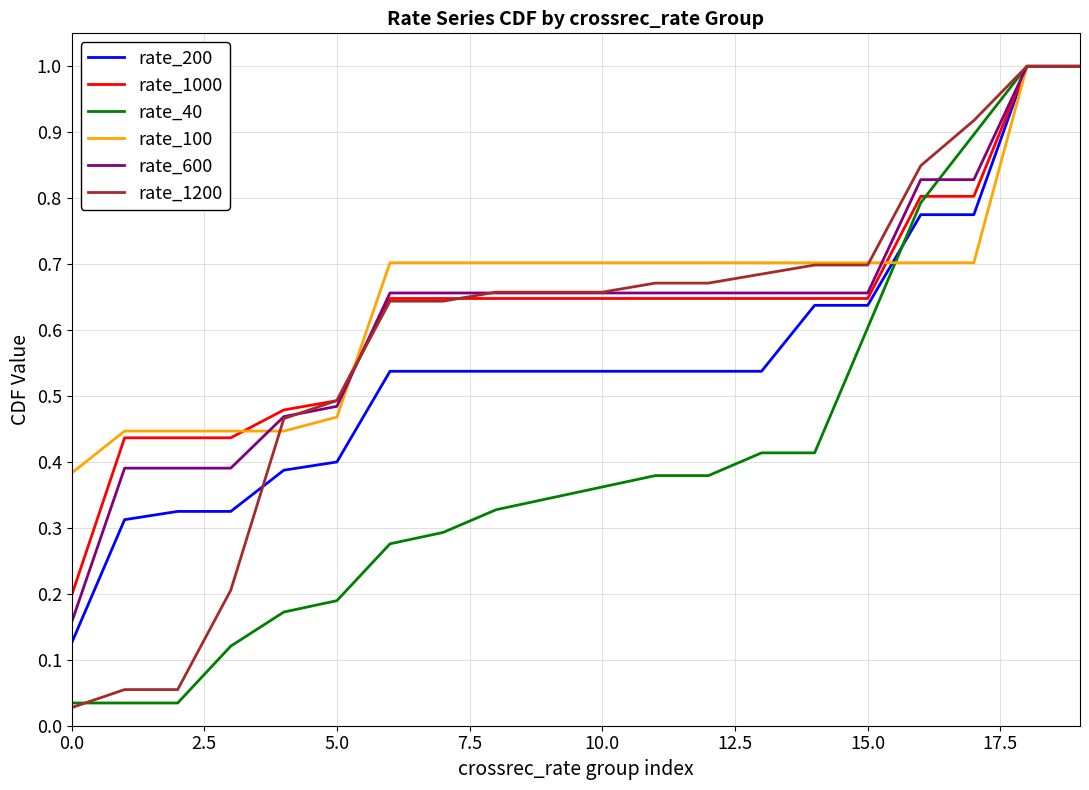

What is the highest value of the rate_1200 series?

1.0